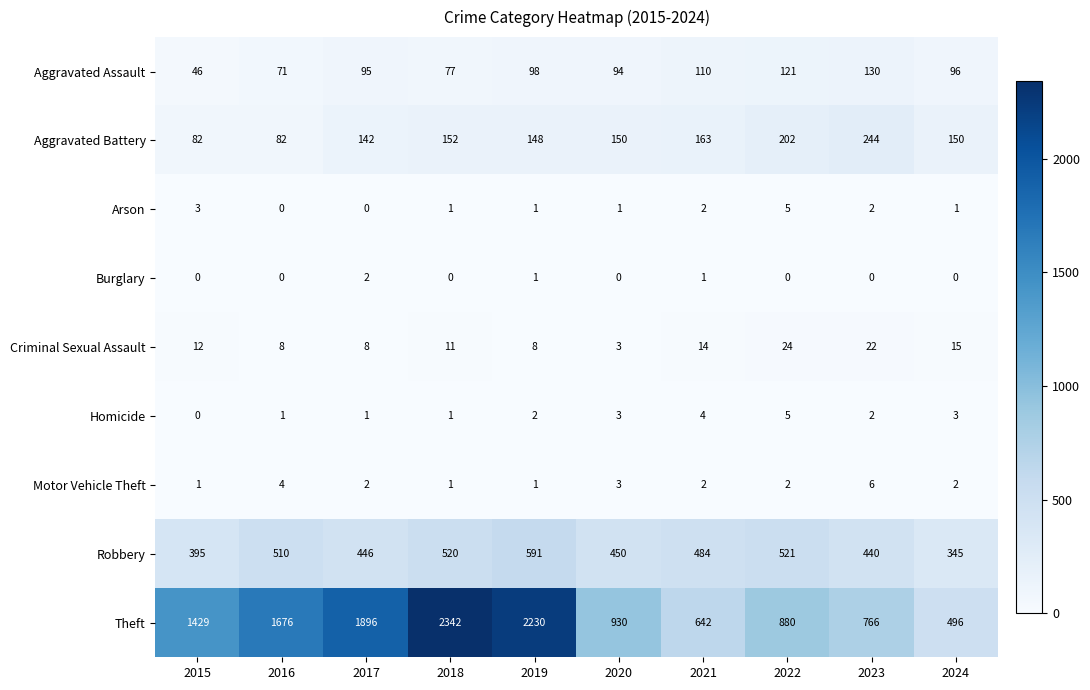

Which series has the largest range (max minus min)?

Theft